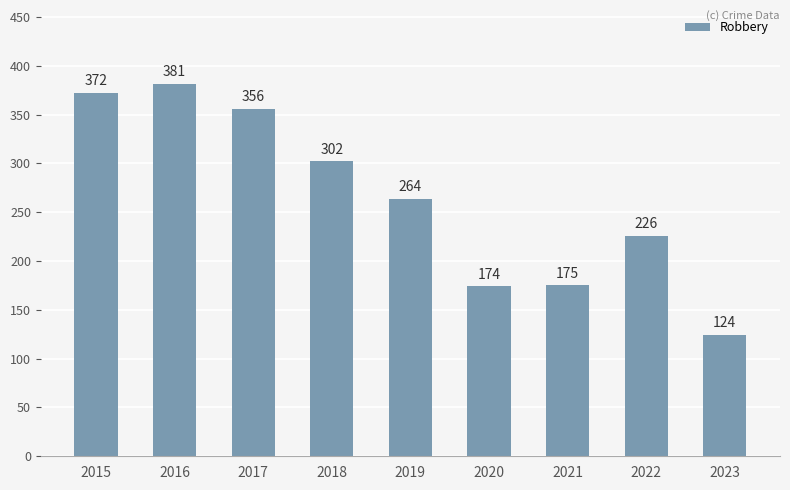

Reading left to right, what are all the values shown in this chart?

2015=372	2016=381	2017=356	2018=302	2019=264	2020=174	2021=175	2022=226	2023=124